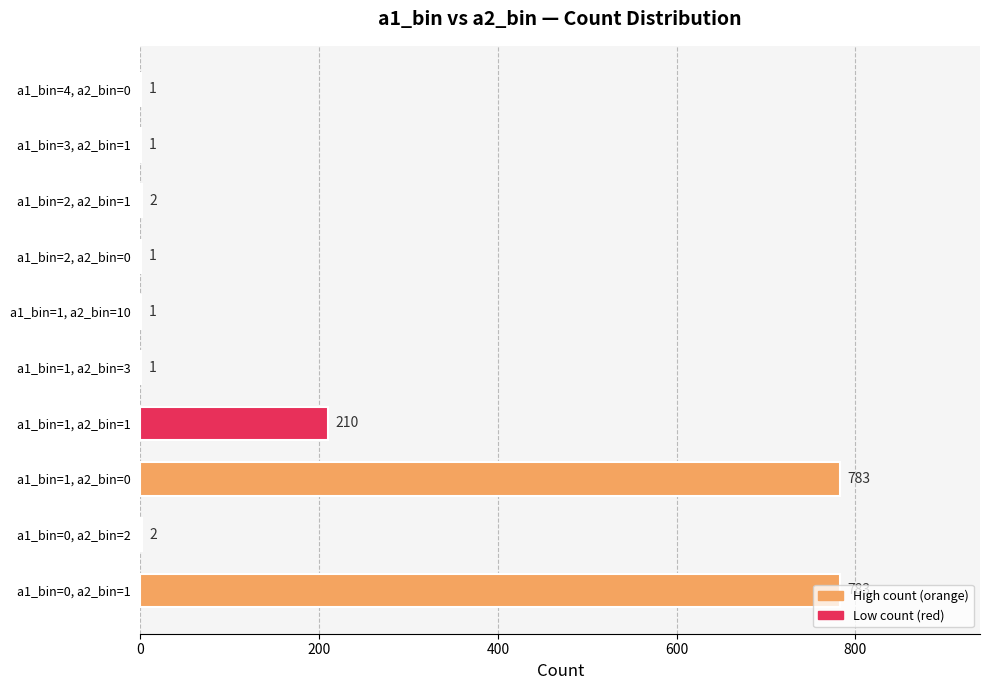

What is the maximum value shown in the chart?

783